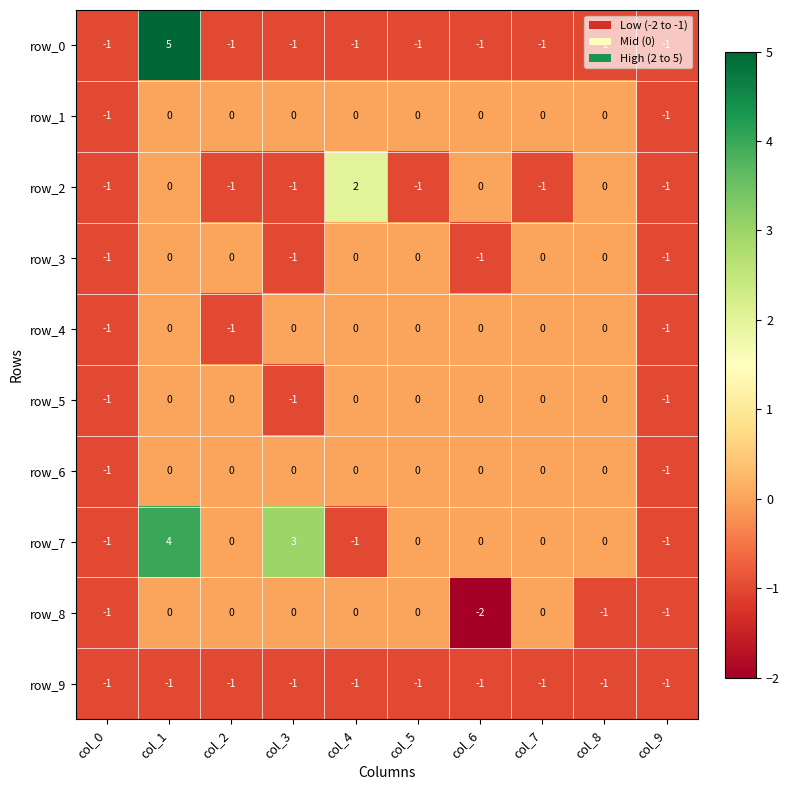

Reading left to right, extract all data points from this chart.

row_0: col_0=-1	col_1=5	col_2=-1	col_3=-1	col_4=-1	col_5=-1	col_6=-1	col_7=-1	col_8=-1	col_9=-1
row_1: col_0=-1	col_1=0	col_2=0	col_3=0	col_4=0	col_5=0	col_6=0	col_7=0	col_8=0	col_9=-1
row_2: col_0=-1	col_1=0	col_2=-1	col_3=-1	col_4=2	col_5=-1	col_6=0	col_7=-1	col_8=0	col_9=-1
row_3: col_0=-1	col_1=0	col_2=0	col_3=-1	col_4=0	col_5=0	col_6=-1	col_7=0	col_8=0	col_9=-1
row_4: col_0=-1	col_1=0	col_2=-1	col_3=0	col_4=0	col_5=0	col_6=0	col_7=0	col_8=0	col_9=-1
row_5: col_0=-1	col_1=0	col_2=0	col_3=-1	col_4=0	col_5=0	col_6=0	col_7=0	col_8=0	col_9=-1
row_6: col_0=-1	col_1=0	col_2=0	col_3=0	col_4=0	col_5=0	col_6=0	col_7=0	col_8=0	col_9=-1
row_7: col_0=-1	col_1=4	col_2=0	col_3=3	col_4=-1	col_5=0	col_6=0	col_7=0	col_8=0	col_9=-1
row_8: col_0=-1	col_1=0	col_2=0	col_3=0	col_4=0	col_5=0	col_6=-2	col_7=0	col_8=-1	col_9=-1
row_9: col_0=-1	col_1=-1	col_2=-1	col_3=-1	col_4=-1	col_5=-1	col_6=-1	col_7=-1	col_8=-1	col_9=-1